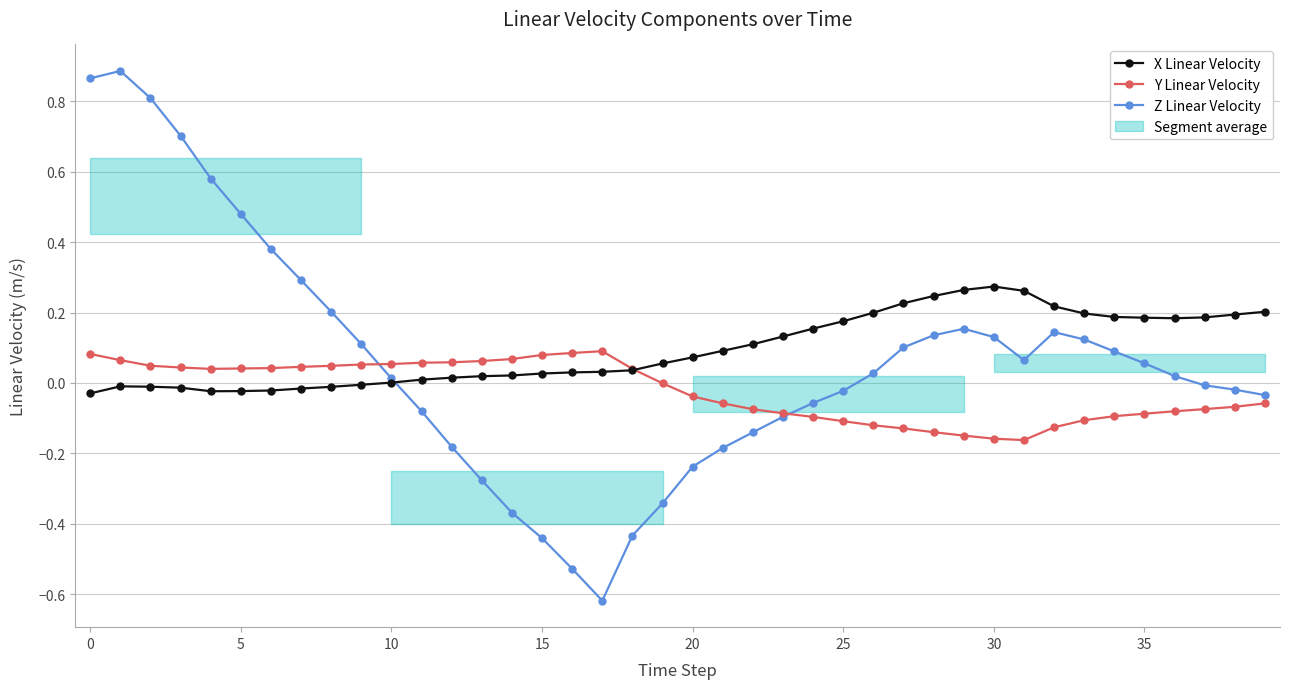

List the series in order of their peak value, highest first.

Z Linear Velocity, X Linear Velocity, Y Linear Velocity